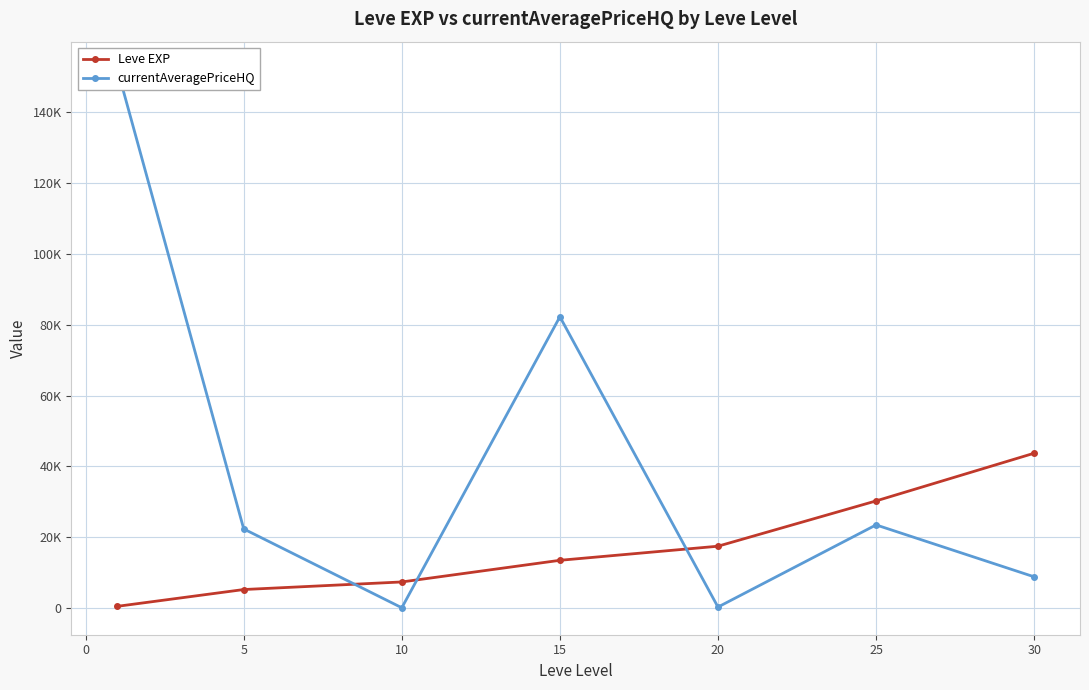

What is the value of the Leve EXP point at the 2nd from the left?

5261.7